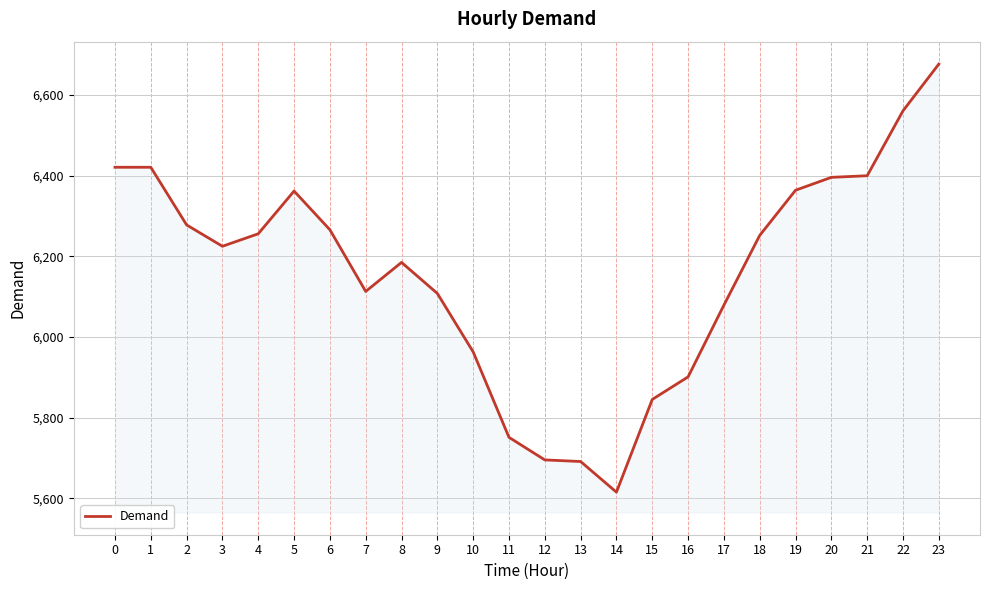

Is it true that the value at 7 is 2074?

False